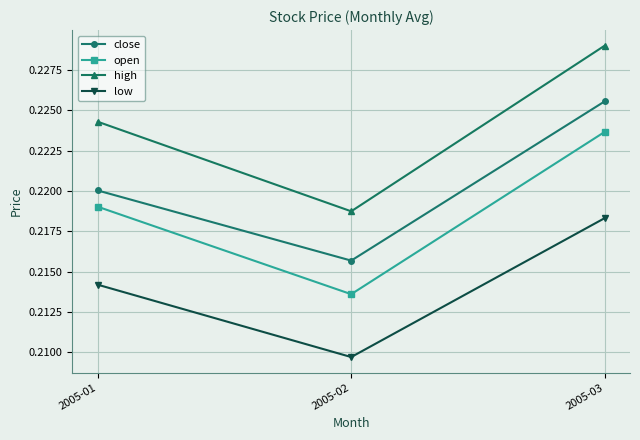

Rank the series by their average value, from highest to lowest.

high, close, open, low